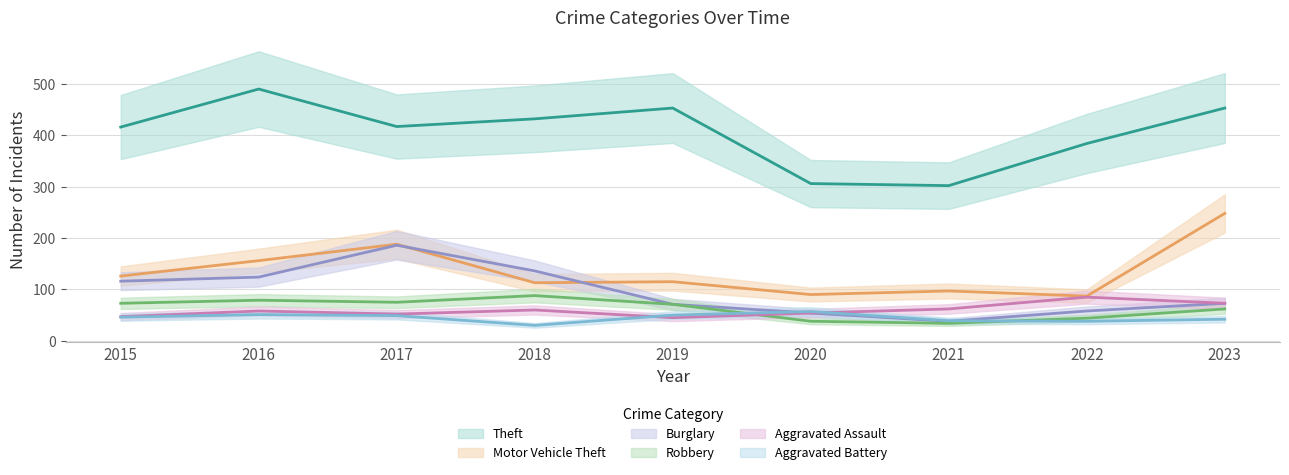

Which series has the largest range (max minus min)?

Theft